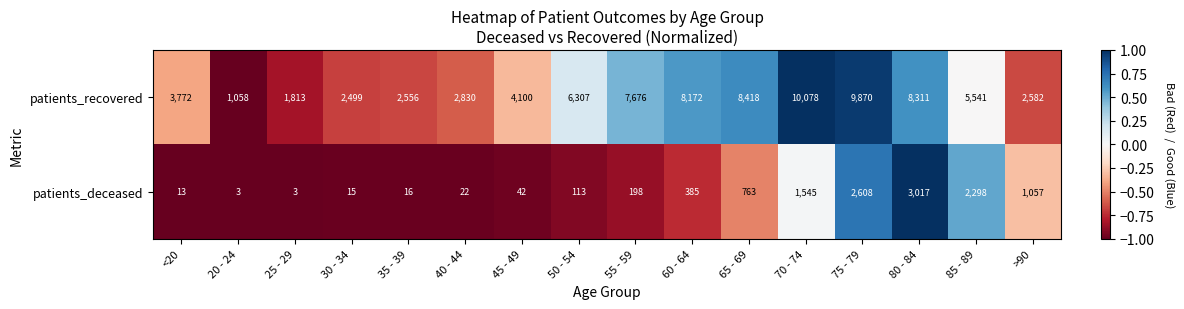

What is the difference between the maximum and second lowest values in the patients_recovered series?

8265